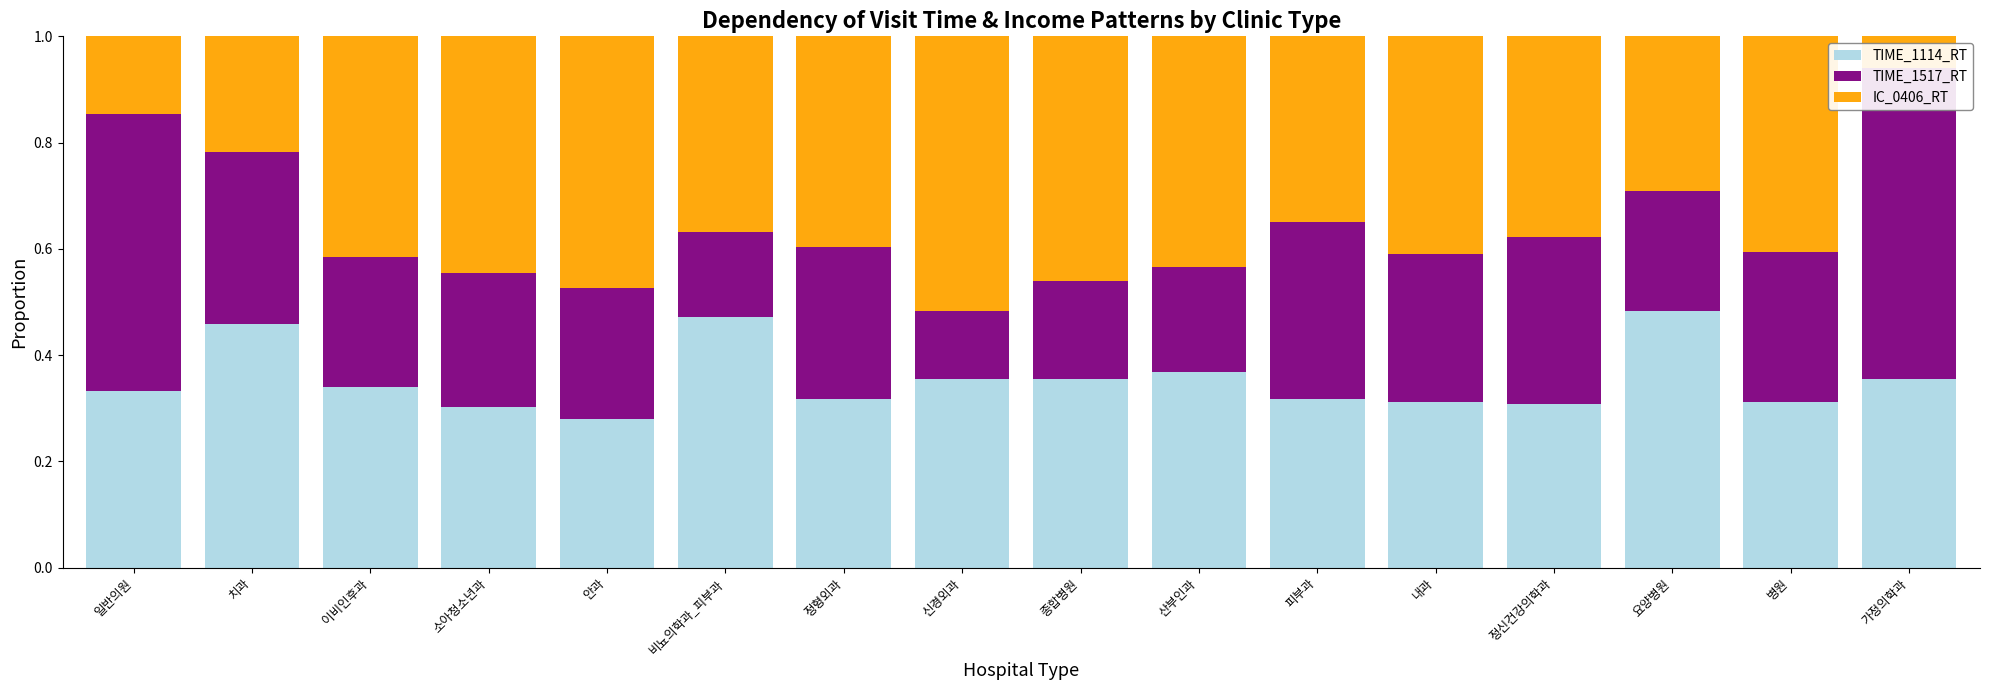

What position from the right is 요양병원?

3